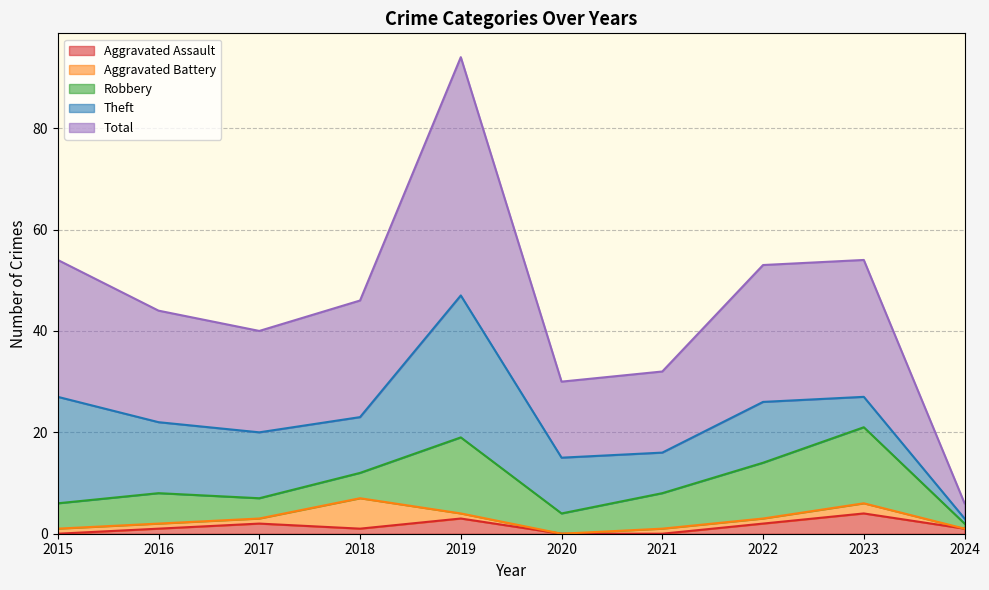

Which series changed the most between 2015 and 2023?

Theft